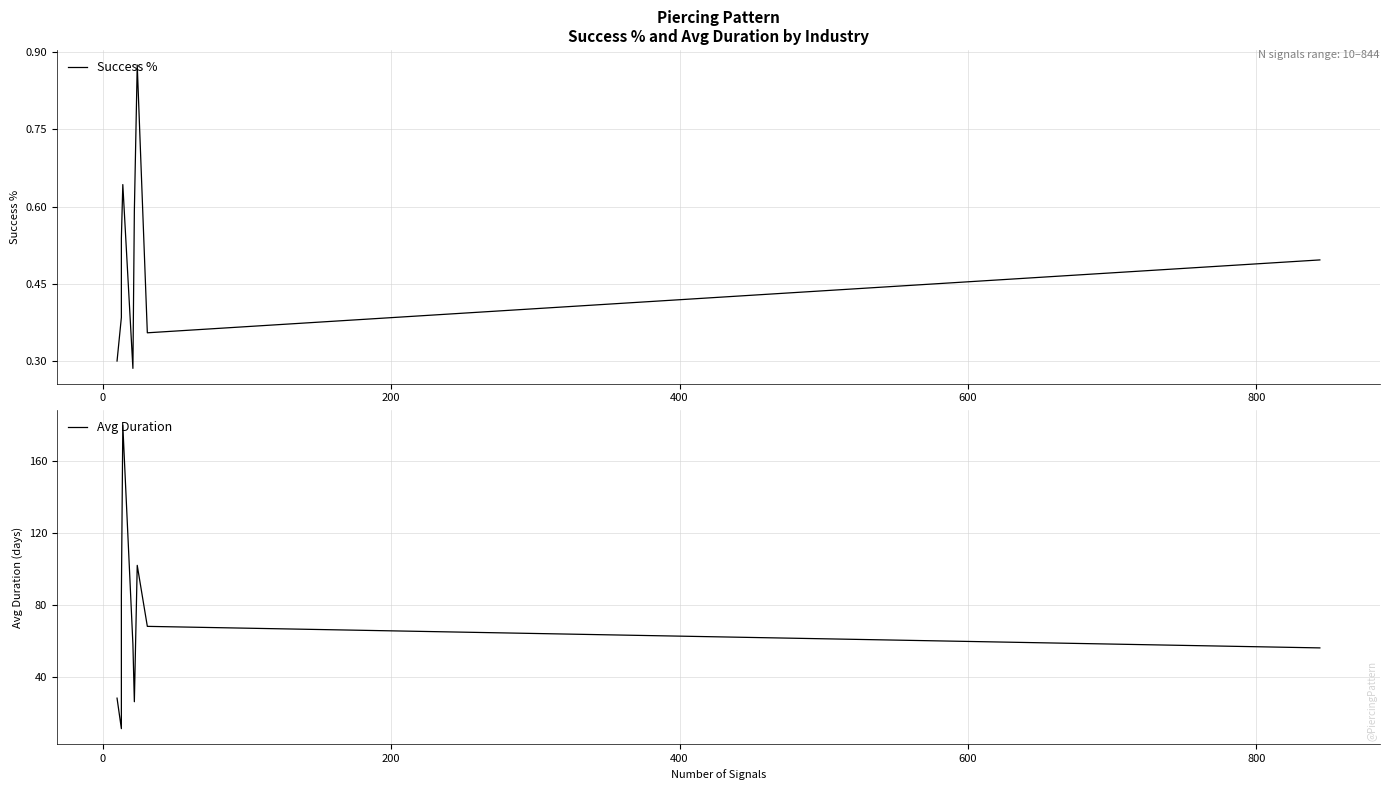

How many distinct data groups are displayed?

2